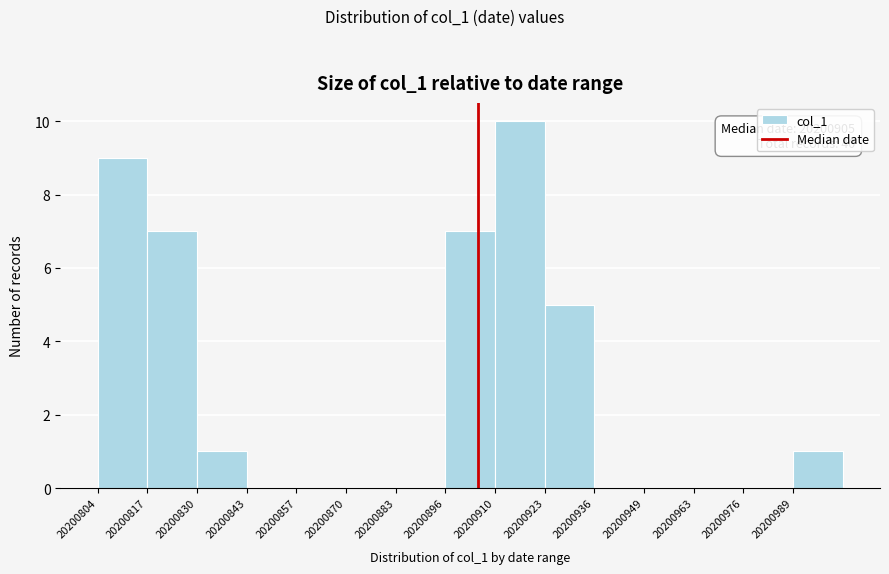

Over which range of the x-axis is the bar tallest?

20200910 to 20200924